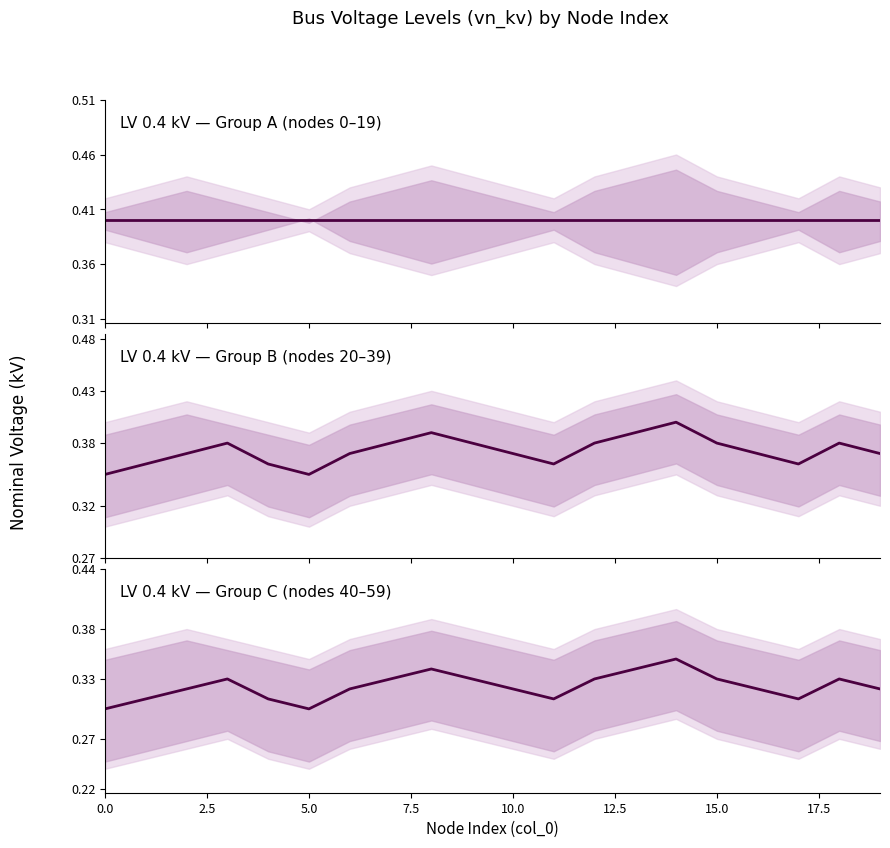

List the series in order of their overall mean, lowest first.

LV_0.4kV_Zone_C, LV_0.4kV_Zone_B, LV_0.4kV_Zone_A